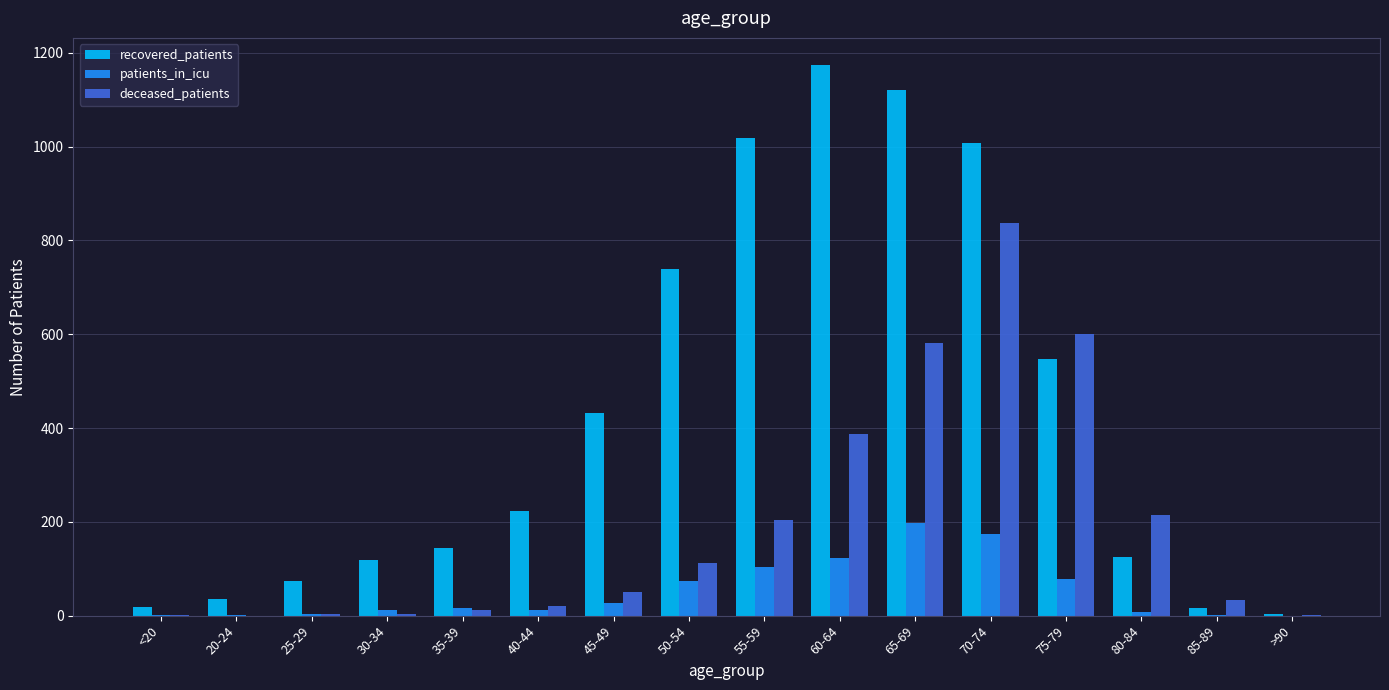

What are all the series names shown in the legend?

recovered_patients, patients_in_icu, deceased_patients